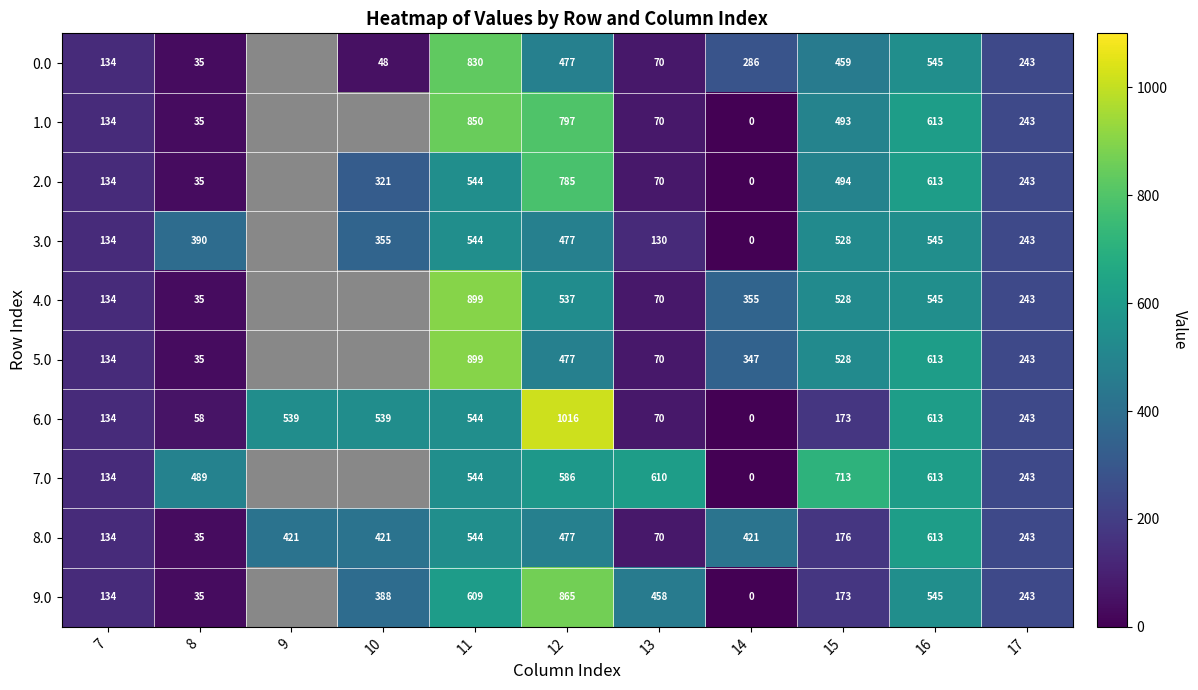

Is it true that 2.0 equals 12.6 at 8?

False